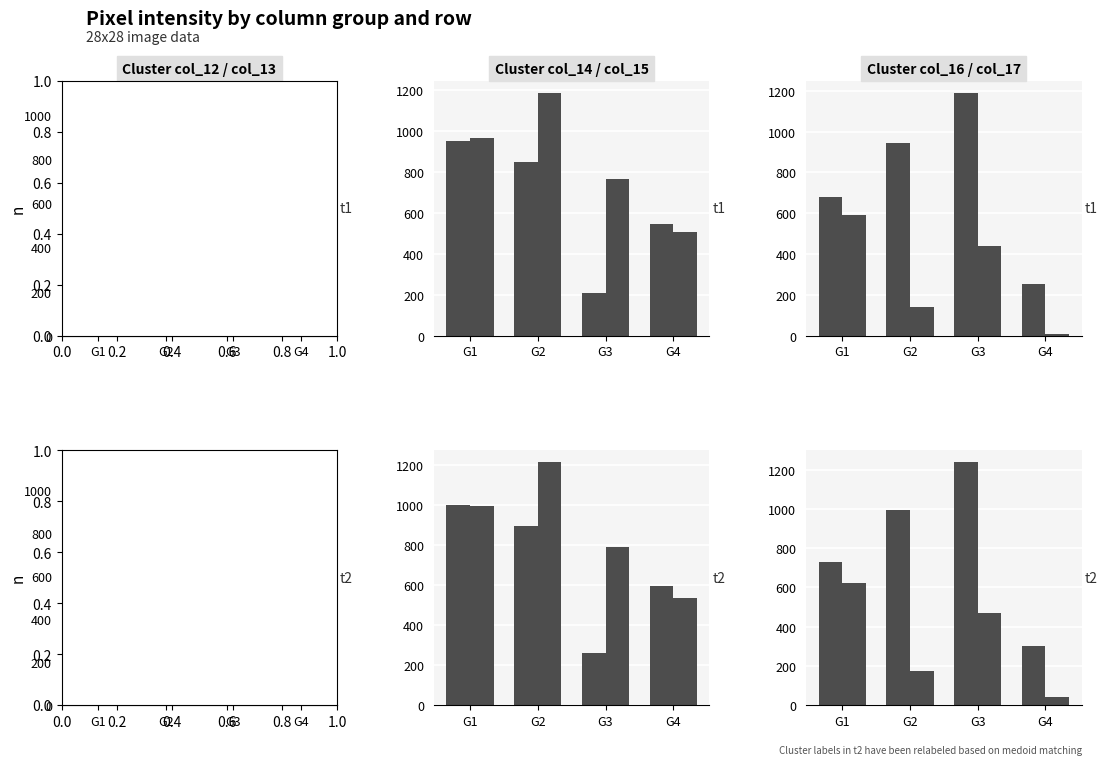

What is the total value across all series at G4?

3165